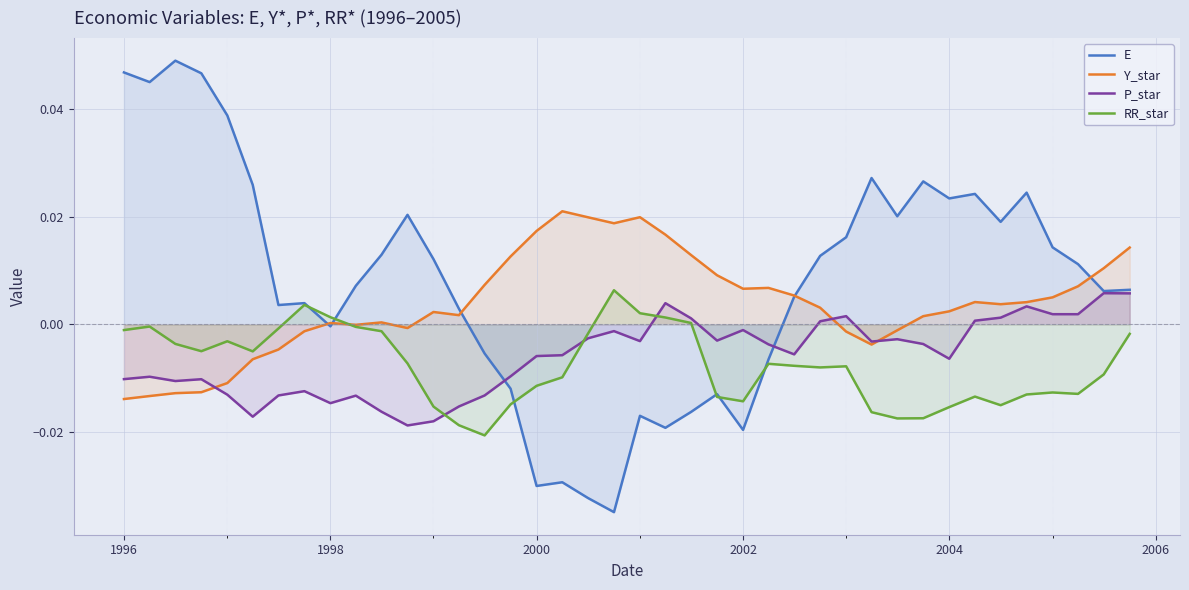

True or false: P_star and RR_star intersect in this chart.

True